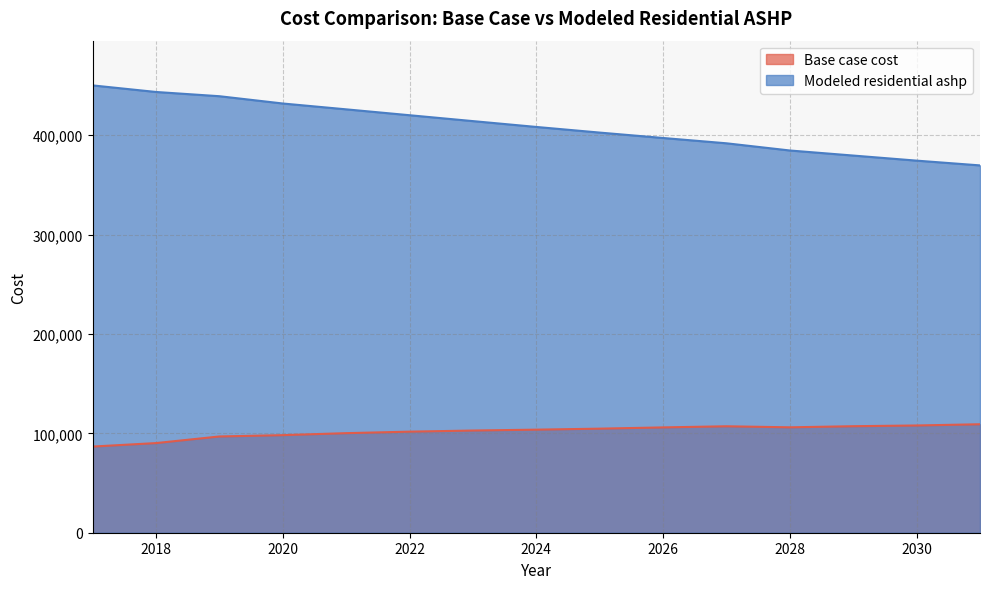

Reading right to left, transcribe all the data shown in this chart.

Base case cost: 109123.9	107888.7	107147.6	106036.0	107084.0	105952.1	104694.5	103688.4	102808.0	101676.2	100167.0	98154.8	96835.7	90179.2	86681.7
Modeled residential ashp: 369537.4	374327.2	379436.7	384530.9	391767.0	397109.6	402540.7	408215.4	414086.5	420006.0	425926.8	431802.2	439133.0	443397.2	450010.5